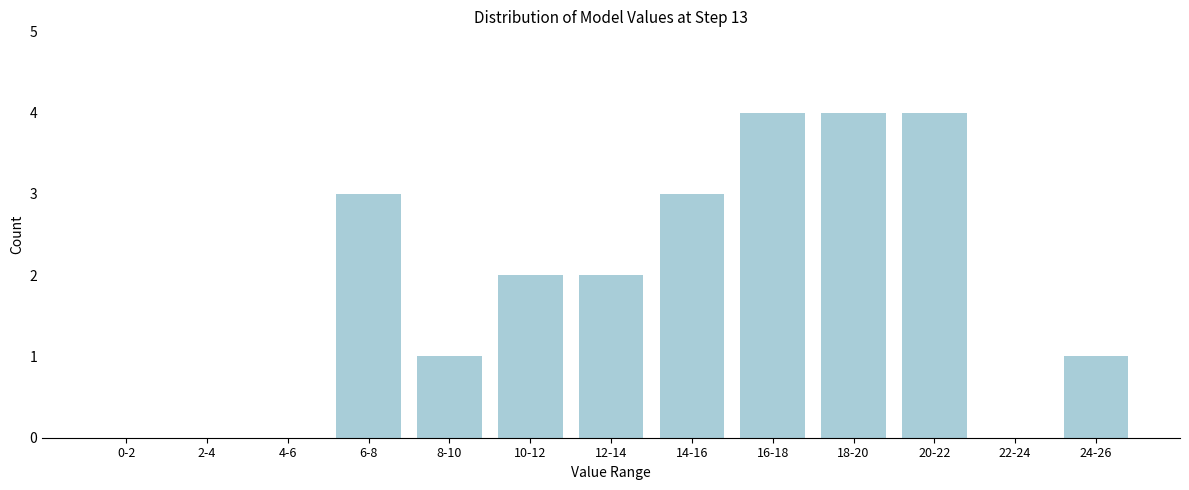

Reading right to left, what are all the values shown in this chart?

24-26=1	22-24=0	20-22=4	18-20=4	16-18=4	14-16=3	12-14=2	10-12=2	8-10=1	6-8=3	4-6=0	2-4=0	0-2=0